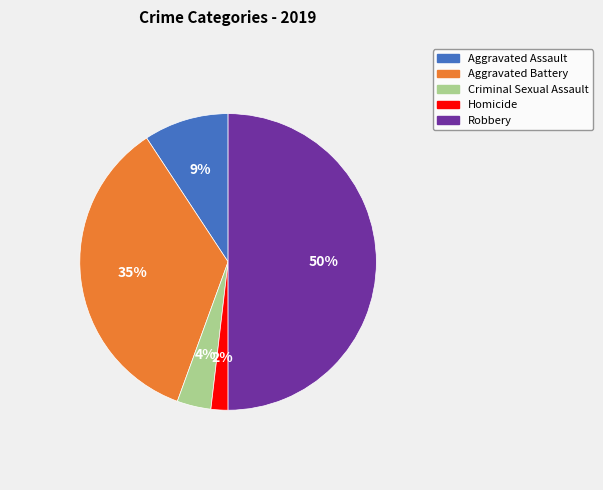

To the nearest percent, what is the average slice percentage?

20%